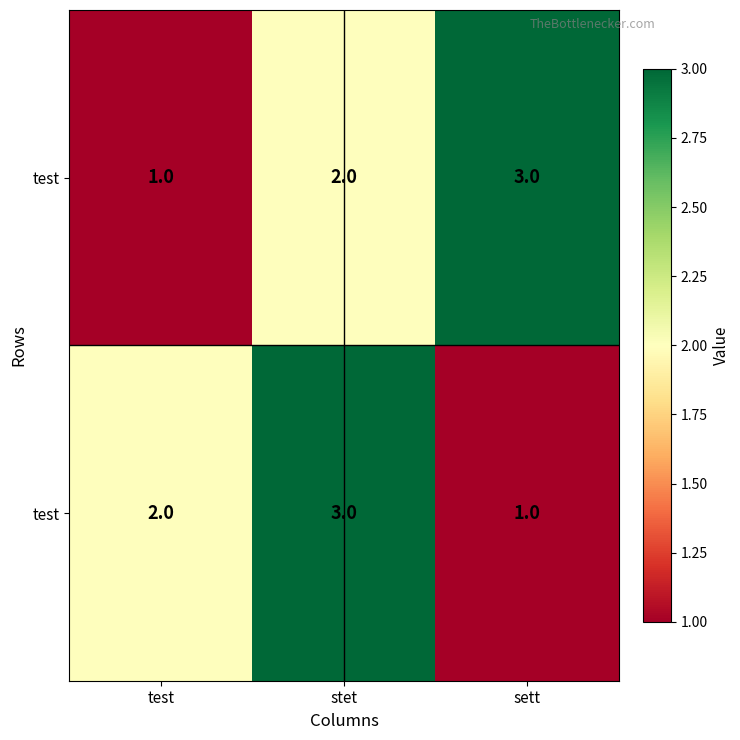

What is the smallest value displayed?

1